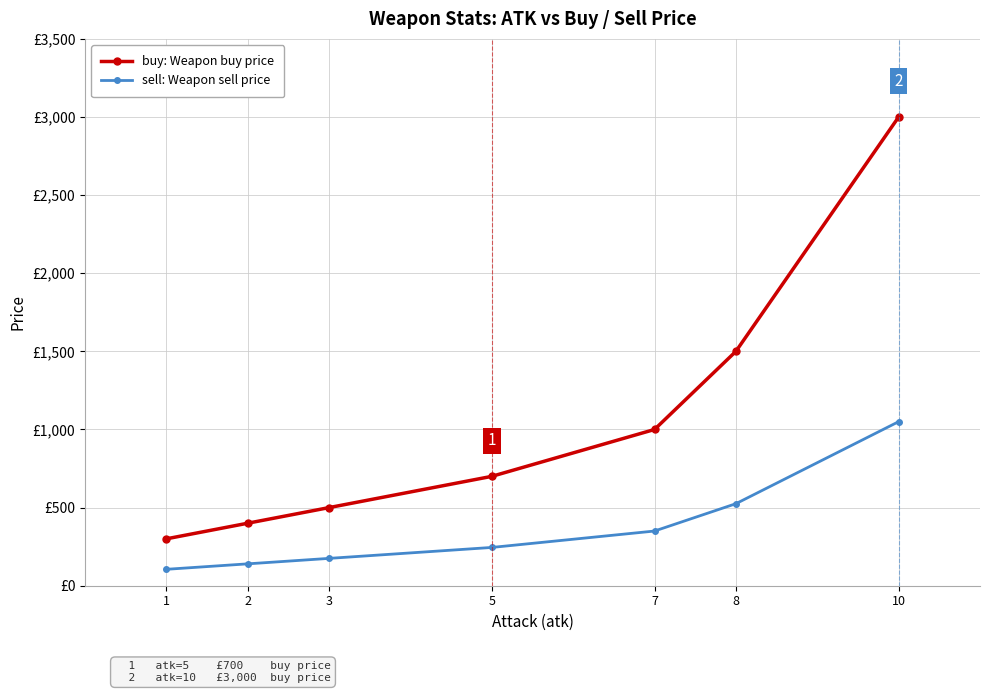

Is this an area chart (filled region under the line)?

No